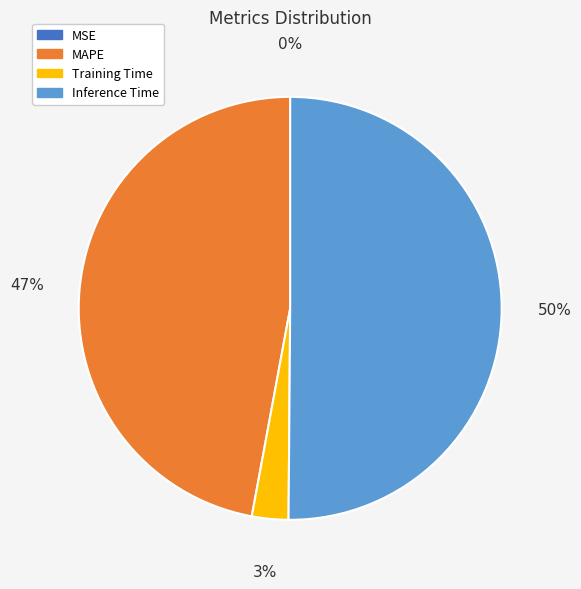

What is the majority slice?

Inference Time